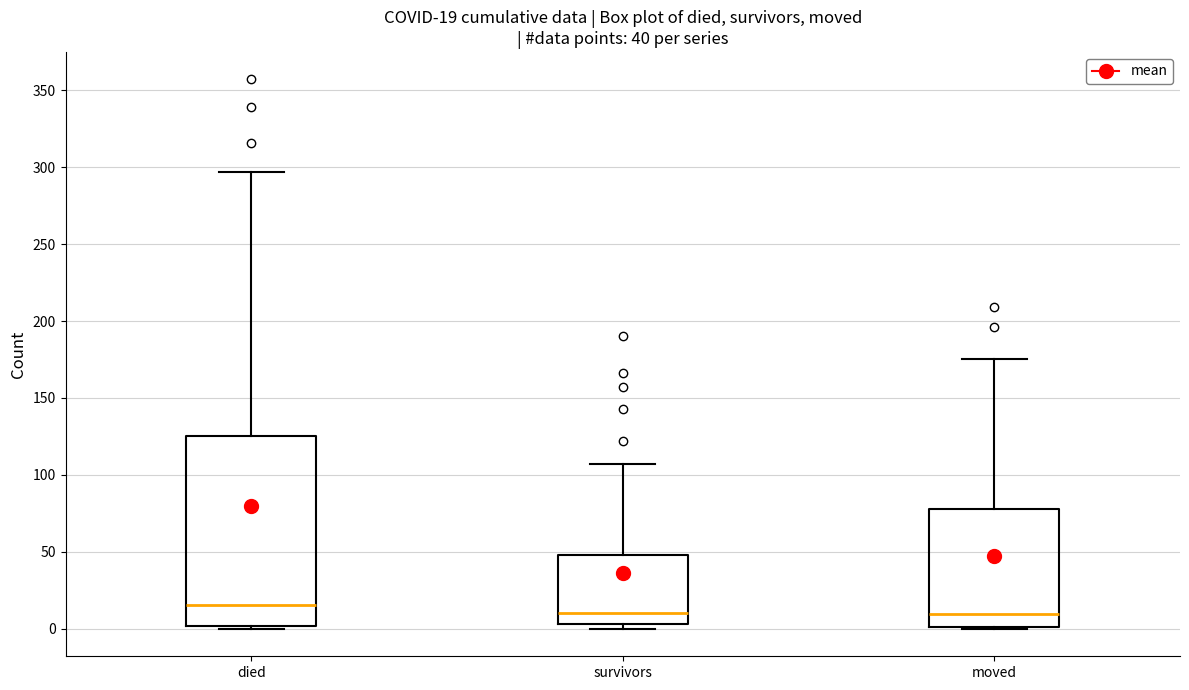

Comparing the boxes themselves (not the whiskers), which one is the tallest?

died